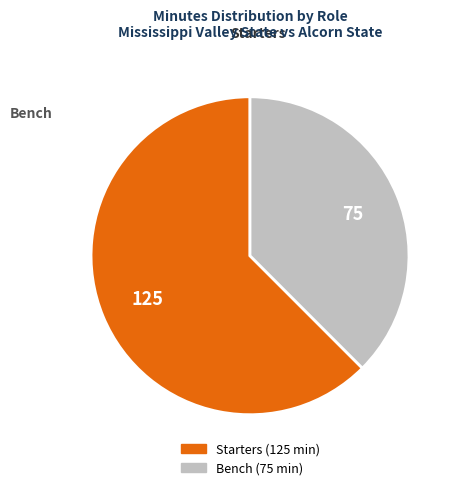

Is there a majority slice in this chart?

Yes